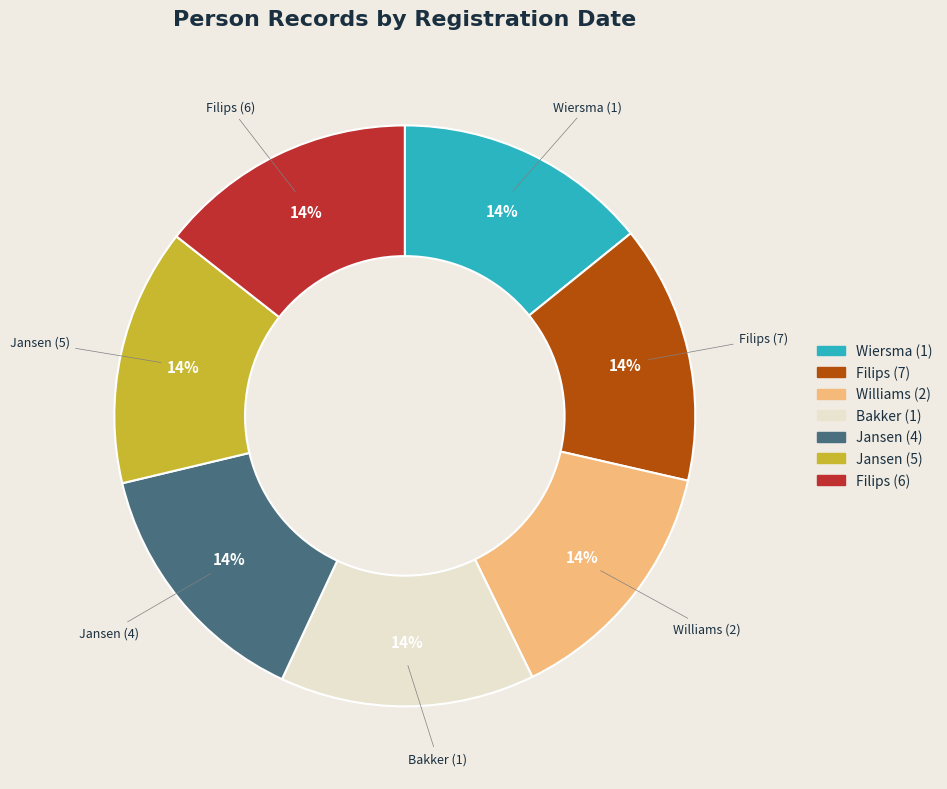

Is it true that Wiersma (1) is 14% of the pie?

True